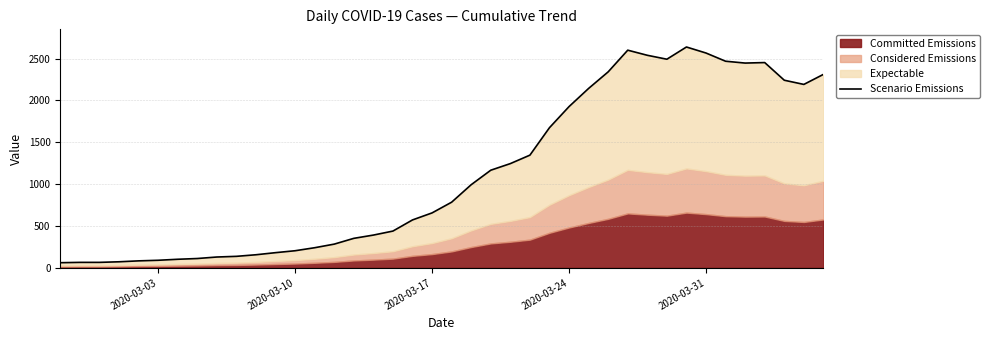

Reading left to right, transcribe all the data shown in this chart.

61	65	65	72	83	90	102	111	129	137	156	181	204	240	283	352	391	439	572	656	784	993	1166	1245	1346	1674	1926	2143	2341	2600	2539	2492	2638	2566	2468	2446	2452	2241	2191	2311